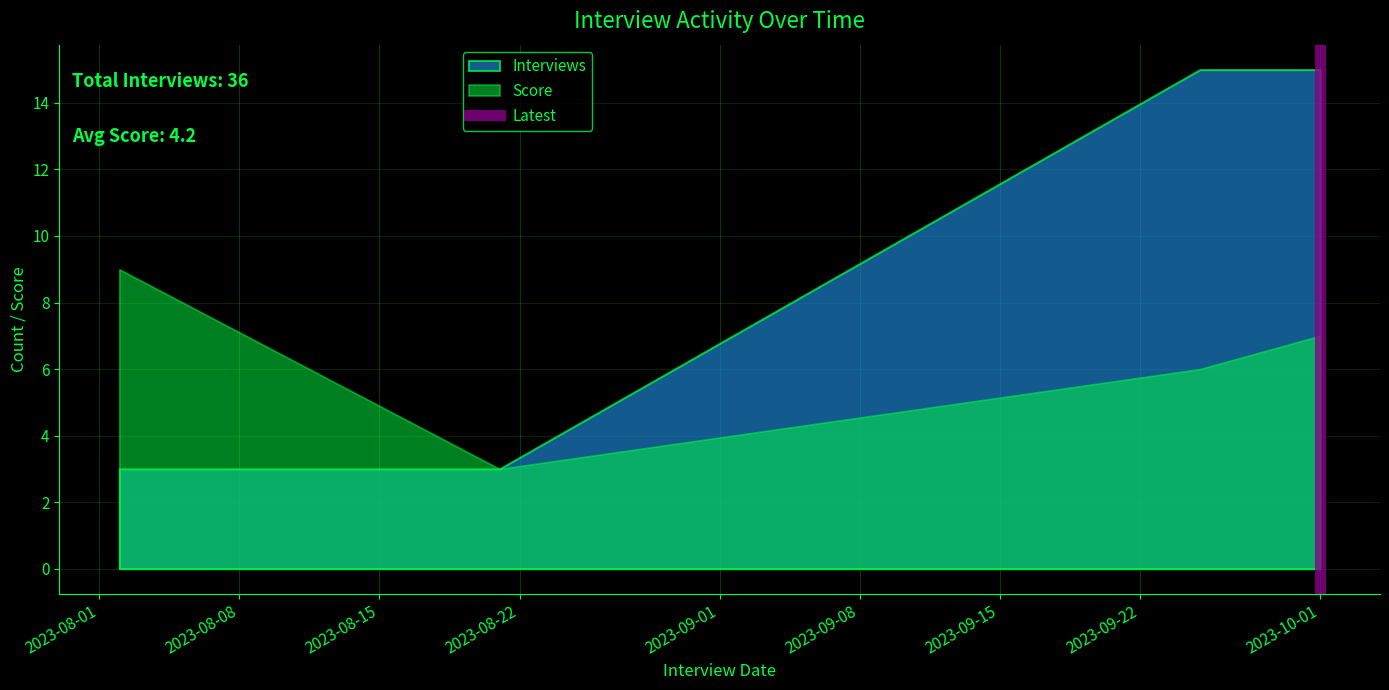

The value at 2023-08-01 is -1. True or false?

False